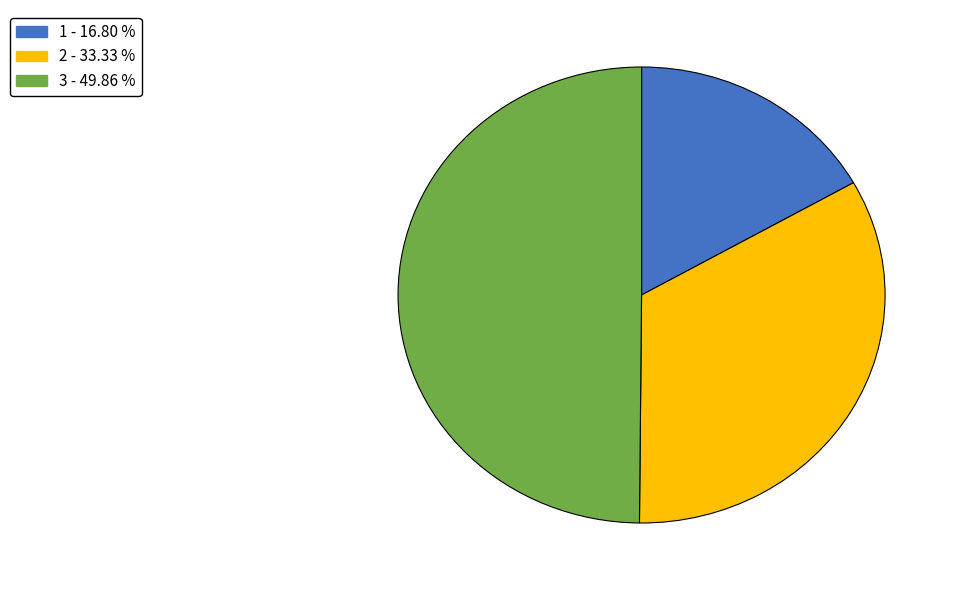

Which category has the smallest portion of the pie?

1